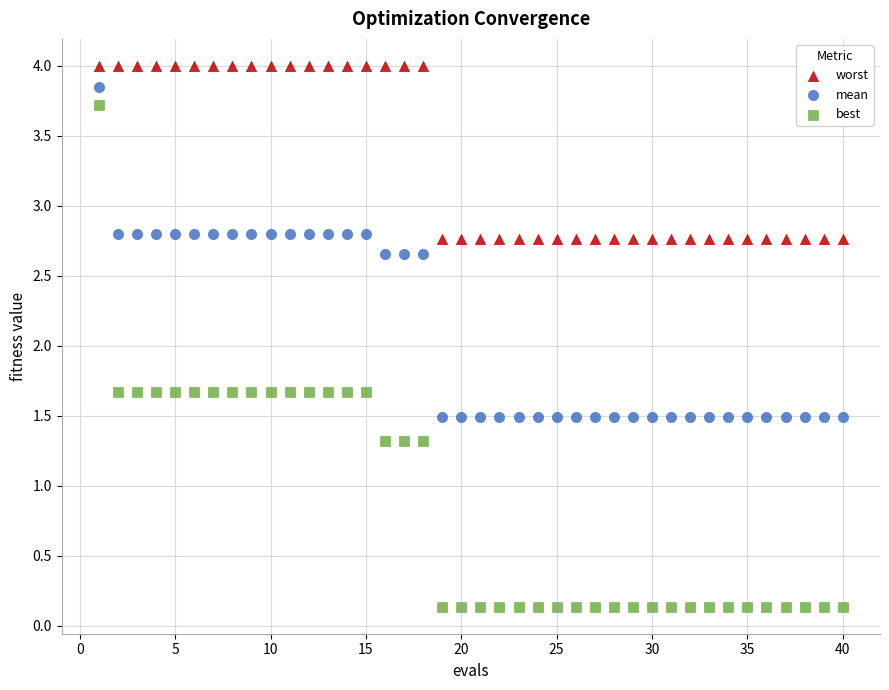

Which series has the widest spread of Y values?

best